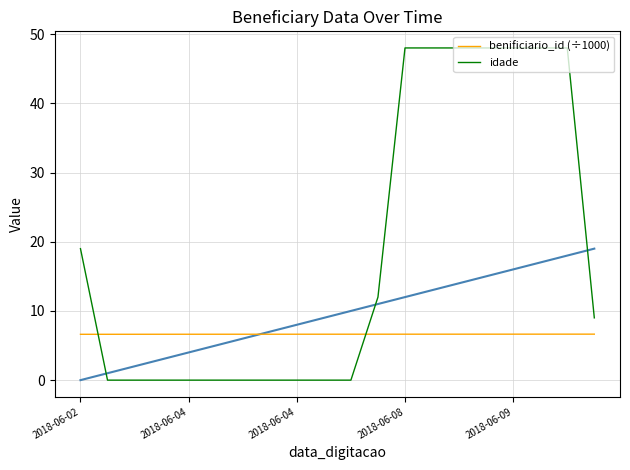

Which series has the largest range (max minus min)?

idade